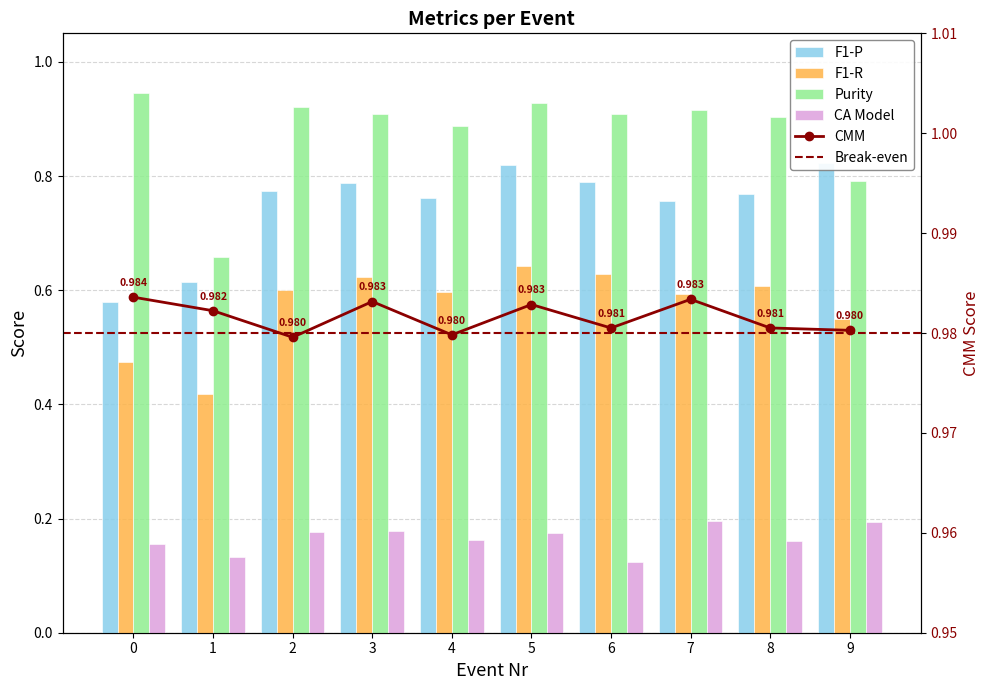

The CMM series shows 1.0 at 5. True or false?

True